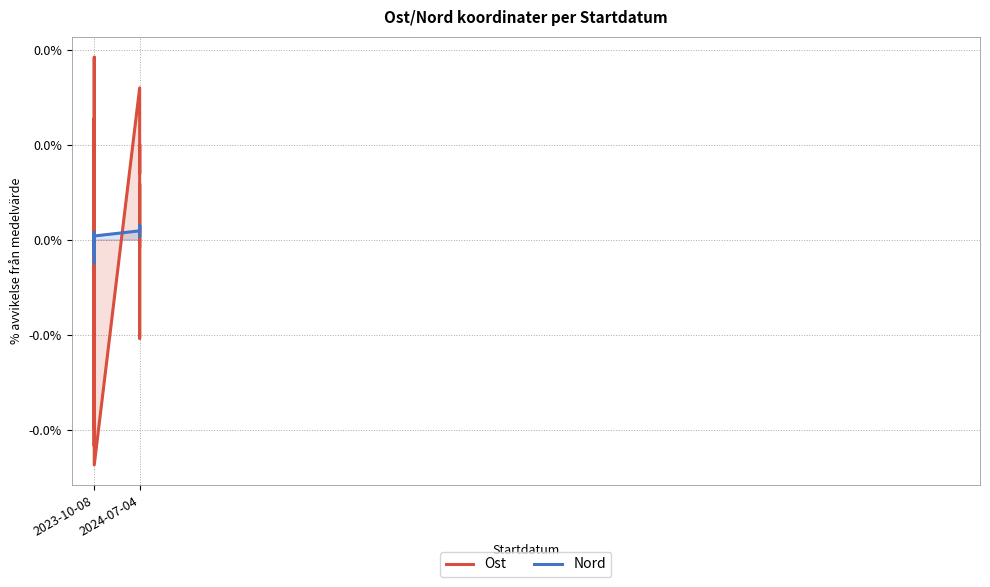

What are all the series names shown in the legend?

Ost, Nord